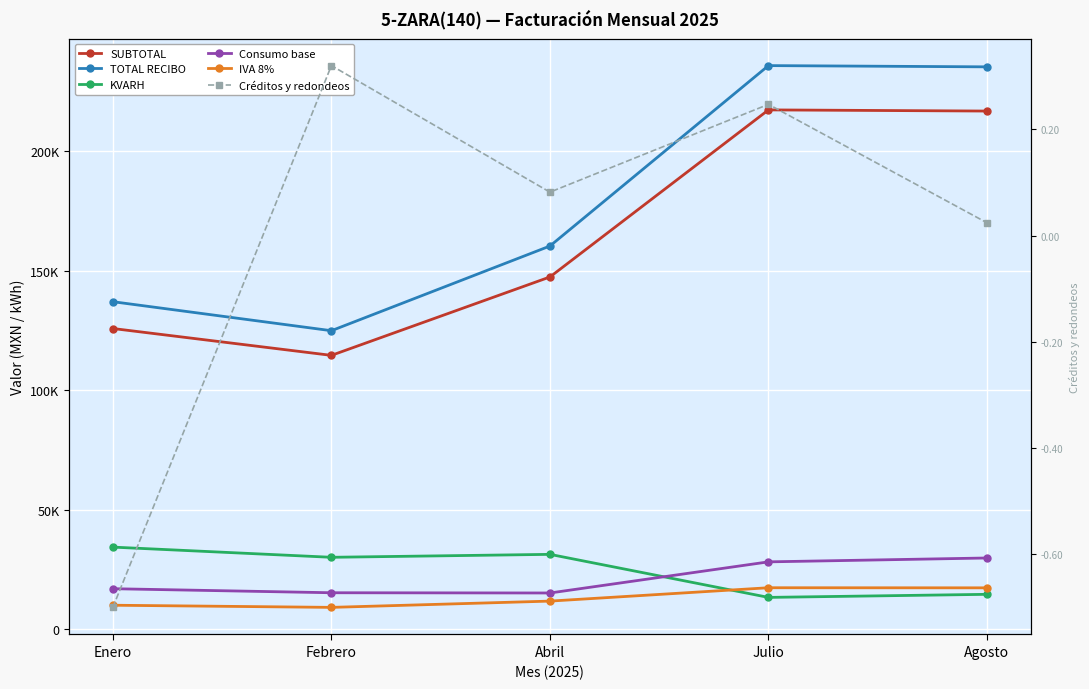

Between Abril and Agosto, which series saw the biggest shift?

TOTAL RECIBO